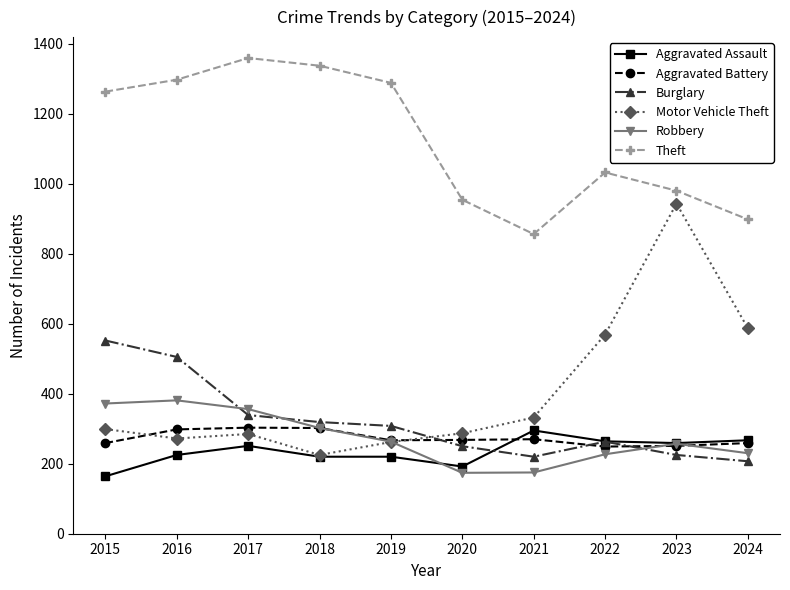

The Burglary series shows 339 at 2017. True or false?

True